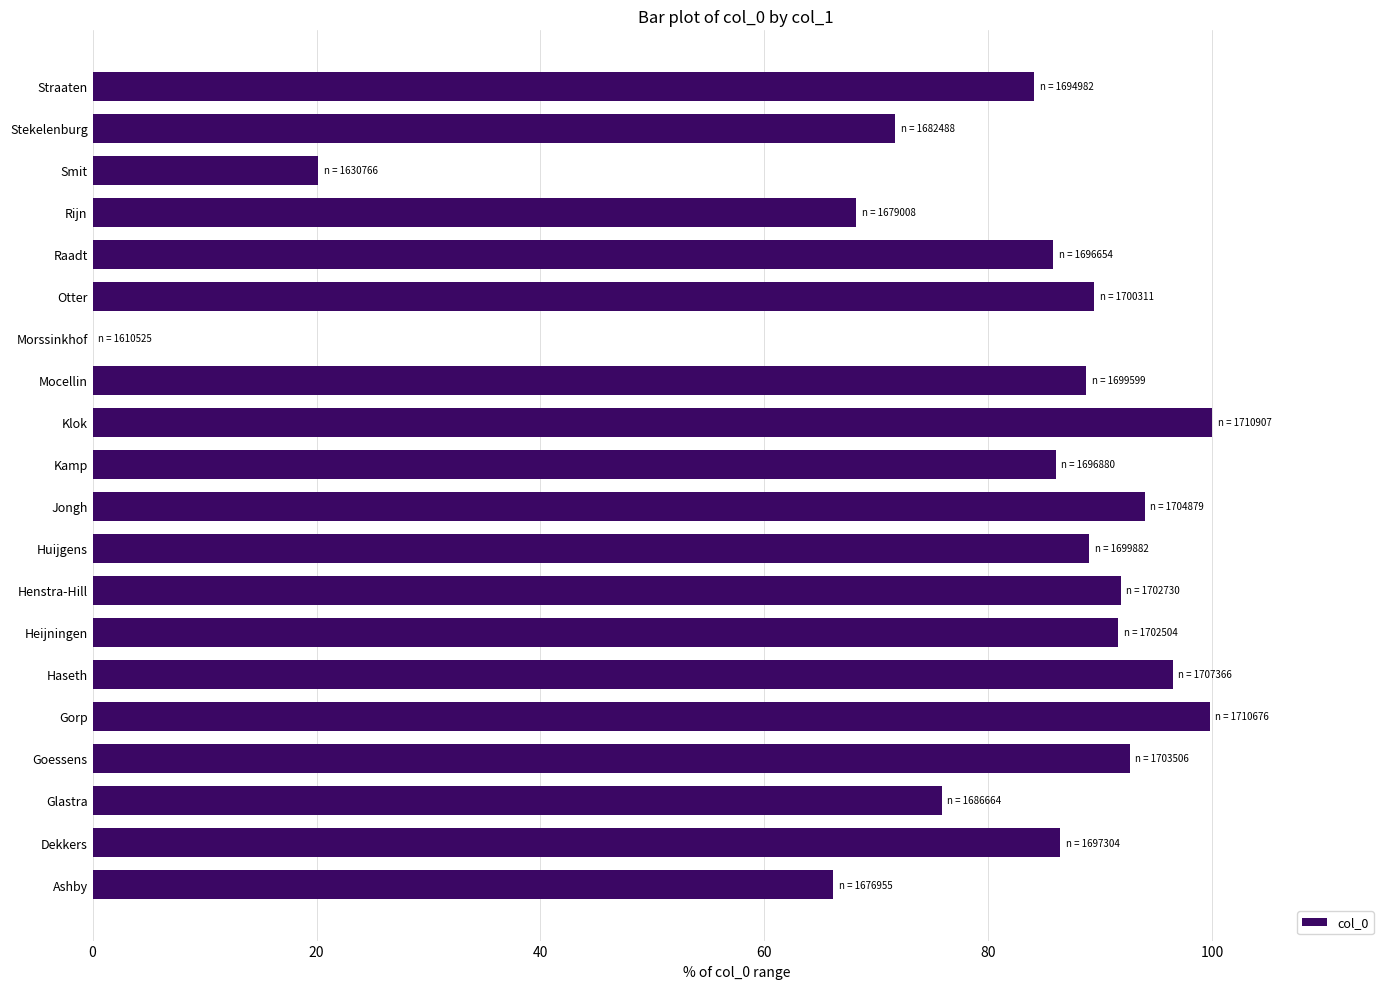

What is the ratio of the value at Kamp to the value at Haseth?

0.9